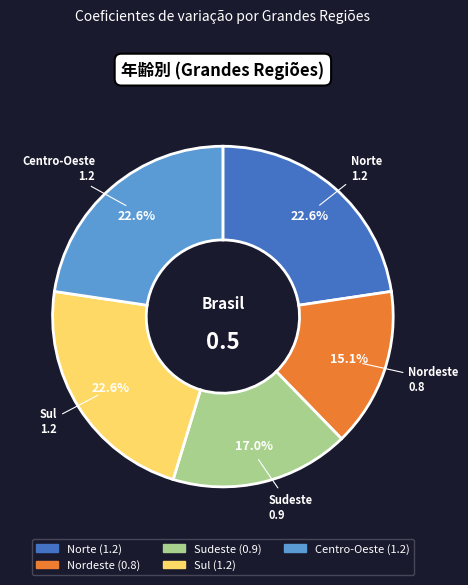

What percentage is the Norte slice, to the nearest percent?

23%